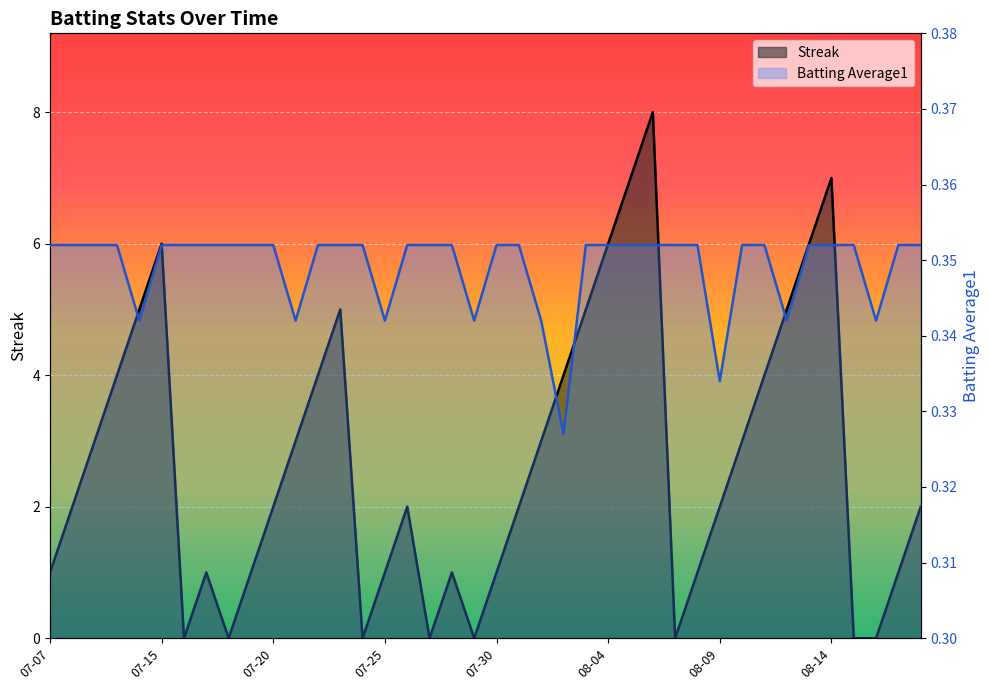

At which label is Streak closest to 4?

2010-07-10